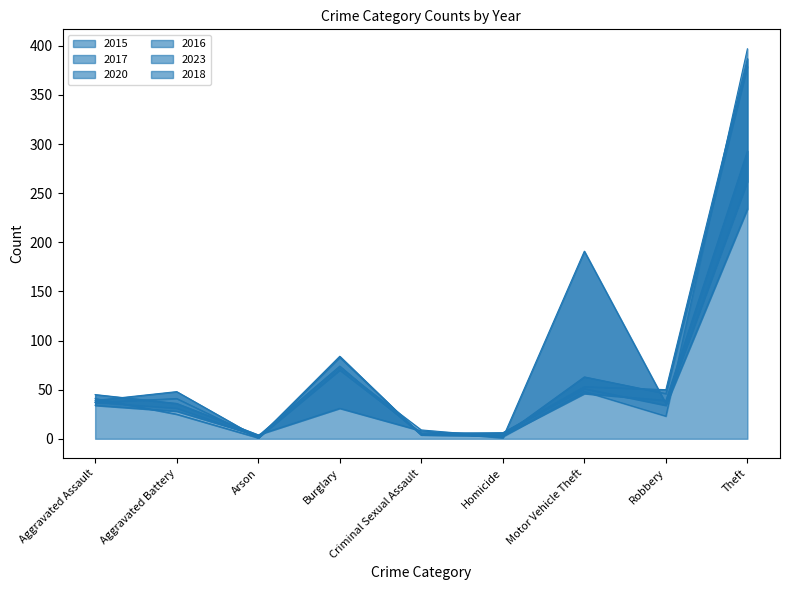

Which series ends up on top after the final intersection of 2015 and 2020?

2015